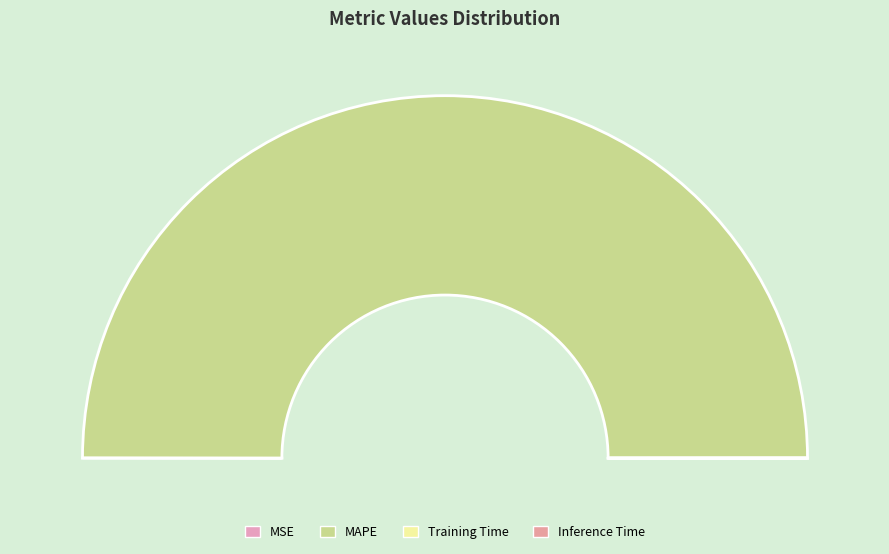

Rank the categories by value from lowest to highest.

Training Time, Inference Time, MSE, MAPE